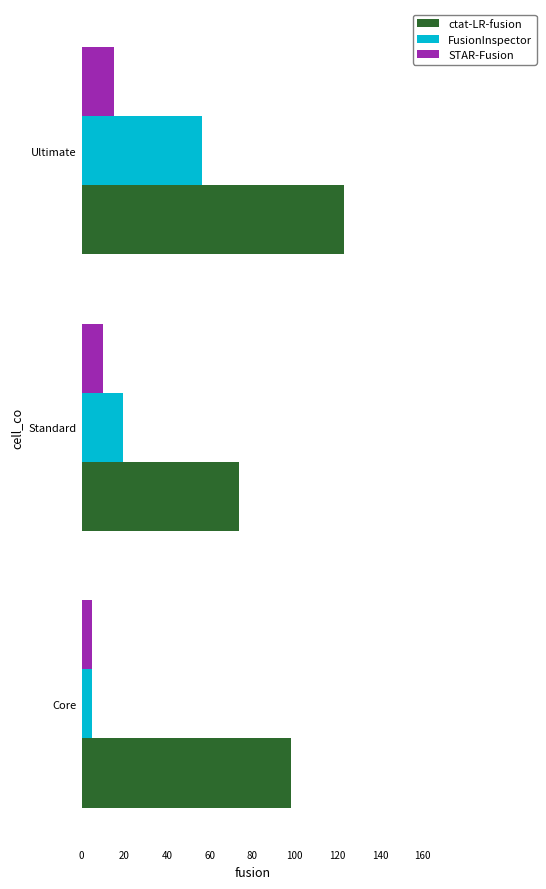

Is it true that STAR-Fusion equals 25.0 at Ultimate?

False